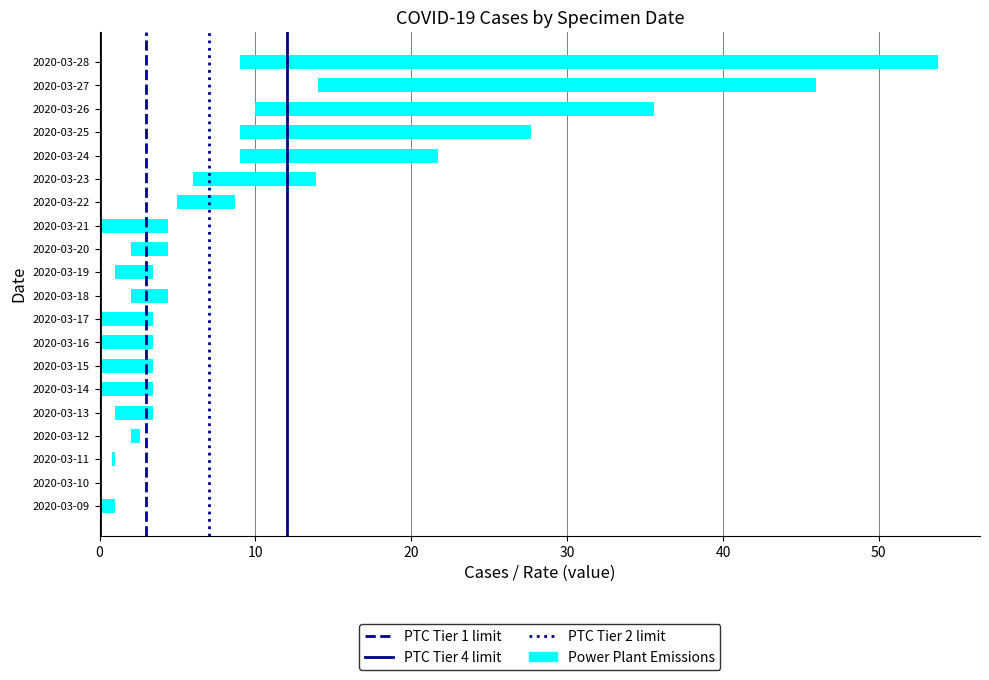

The value of PTC Tier 2 limit at 10 is 0. True or false?

False